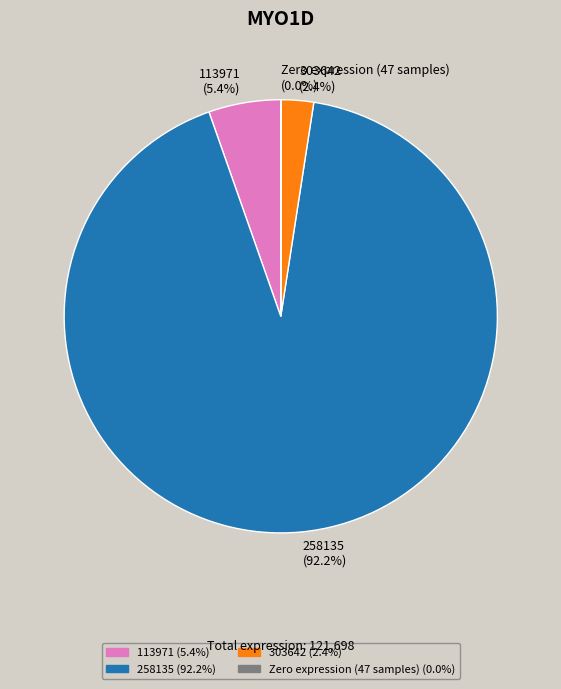

Do 258135 (92.2%) and 303642 (2.4%) together represent more than half of the pie?

Yes